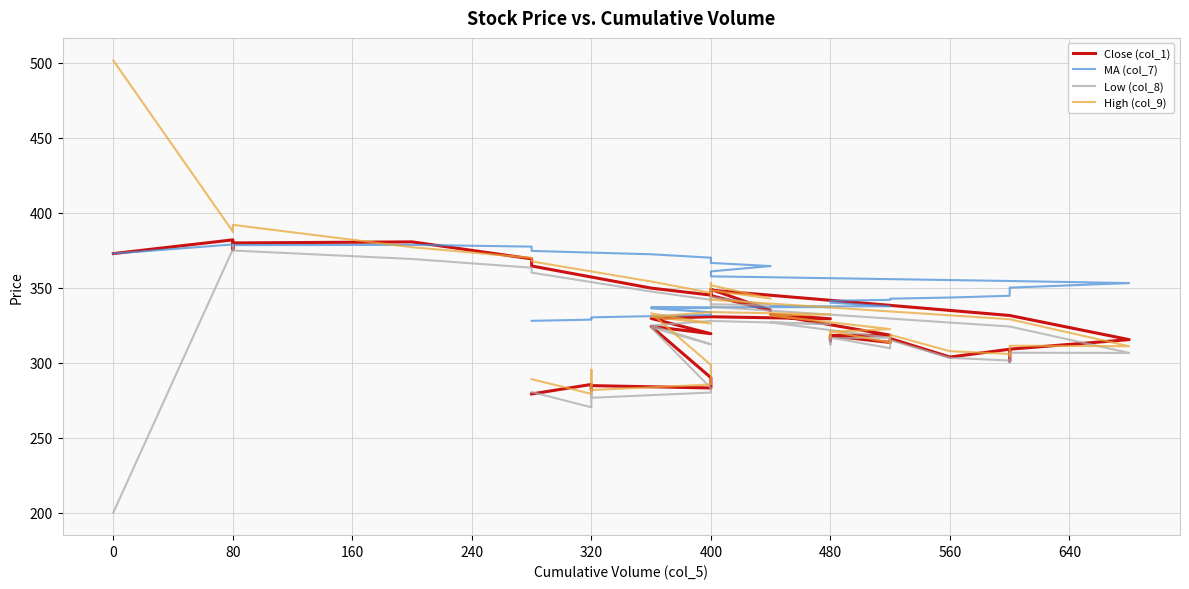

The value of Close (col_1) at 11 is 435.3. True or false?

False